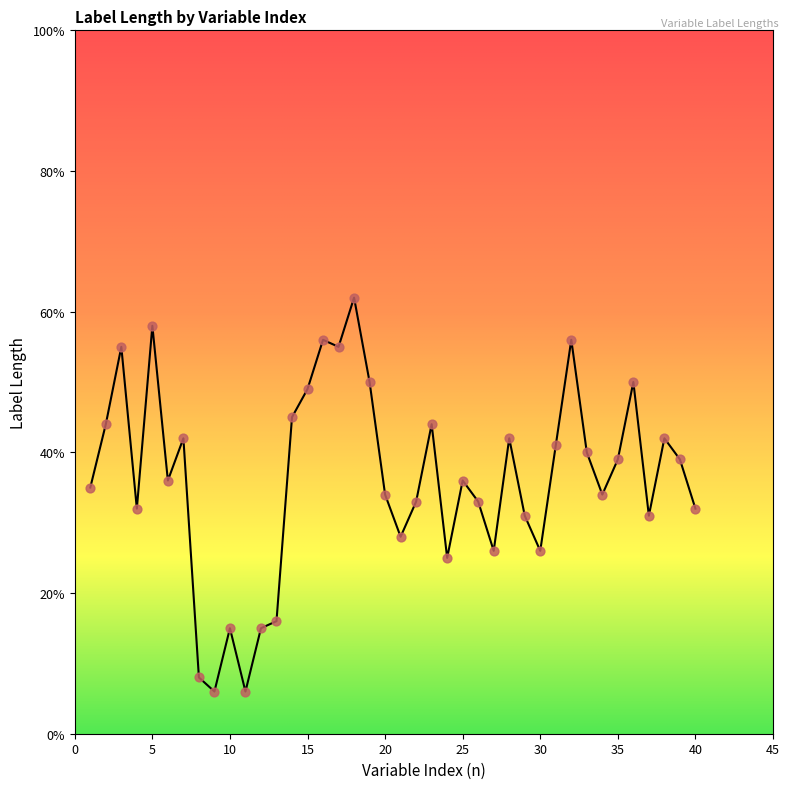

What is the smallest value displayed?

6